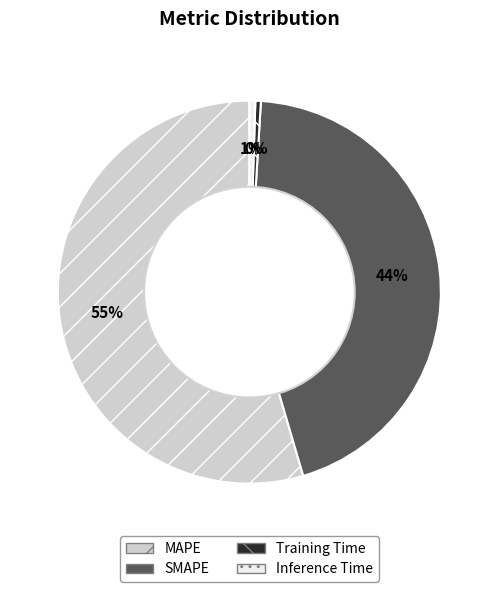

To the nearest percent, what is the combined percentage of Training Time and MAPE?

55%